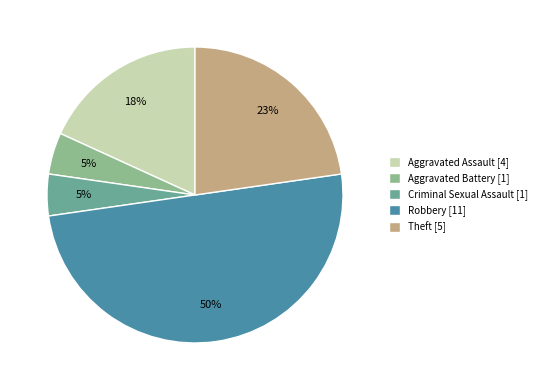

The Aggravated Assault slice represents 18% of the pie. True or false?

True